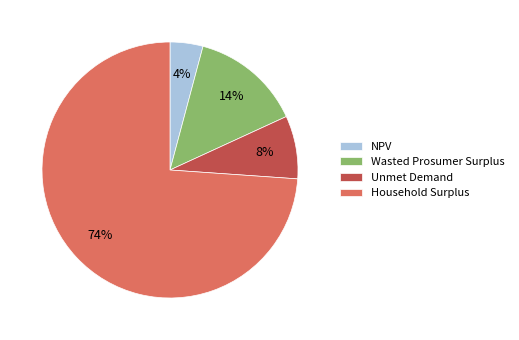

True or false: Unmet Demand accounts for 8% of the total.

True